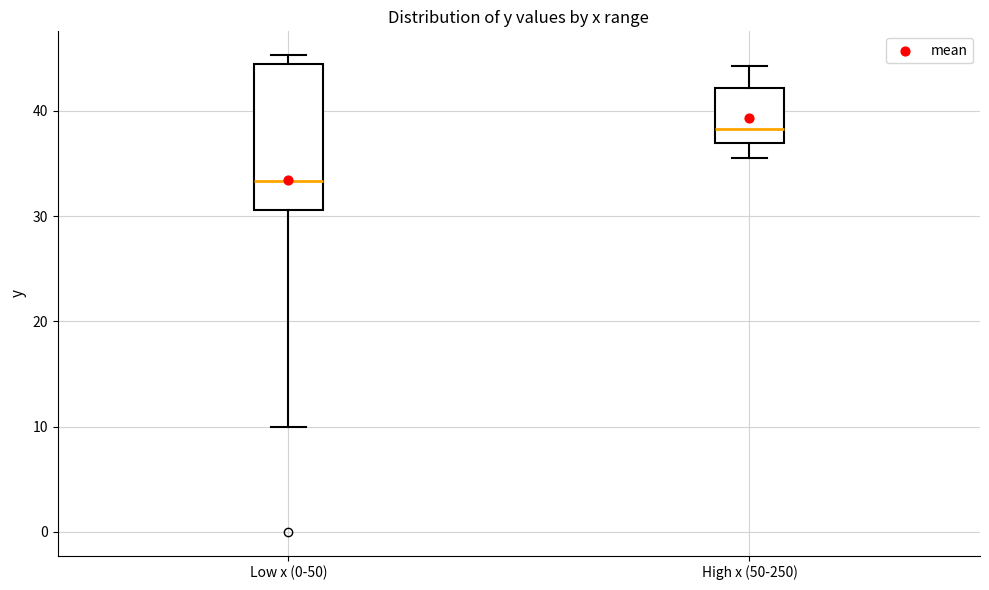

Comparing the boxes themselves (not the whiskers), which one is the tallest?

Low x (0-50)